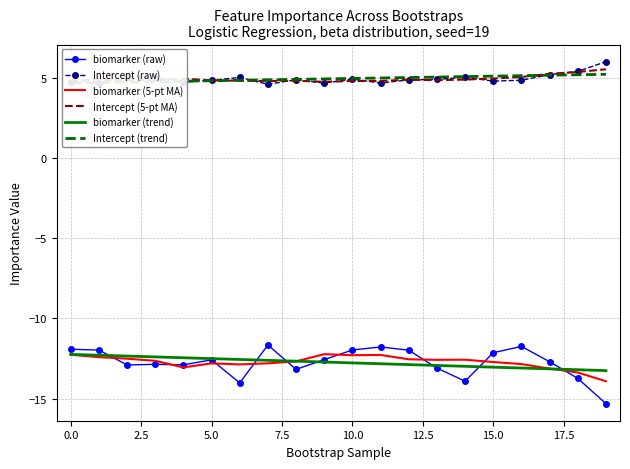

True or false: biomarker (trend) and Intercept (5-pt MA) cross at least once.

False